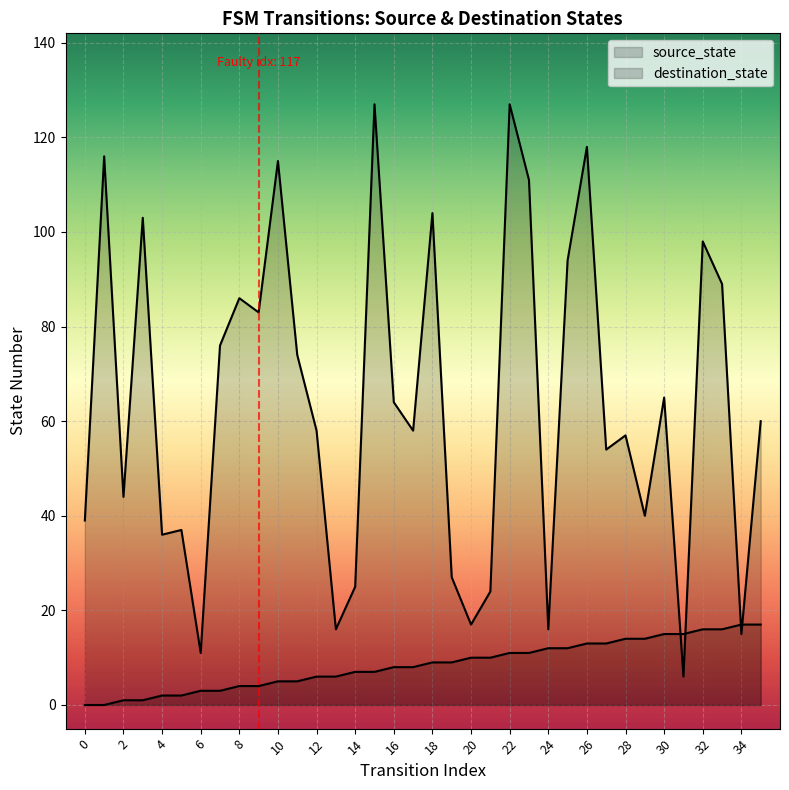

Which series has the largest total across all categories?

destination_state